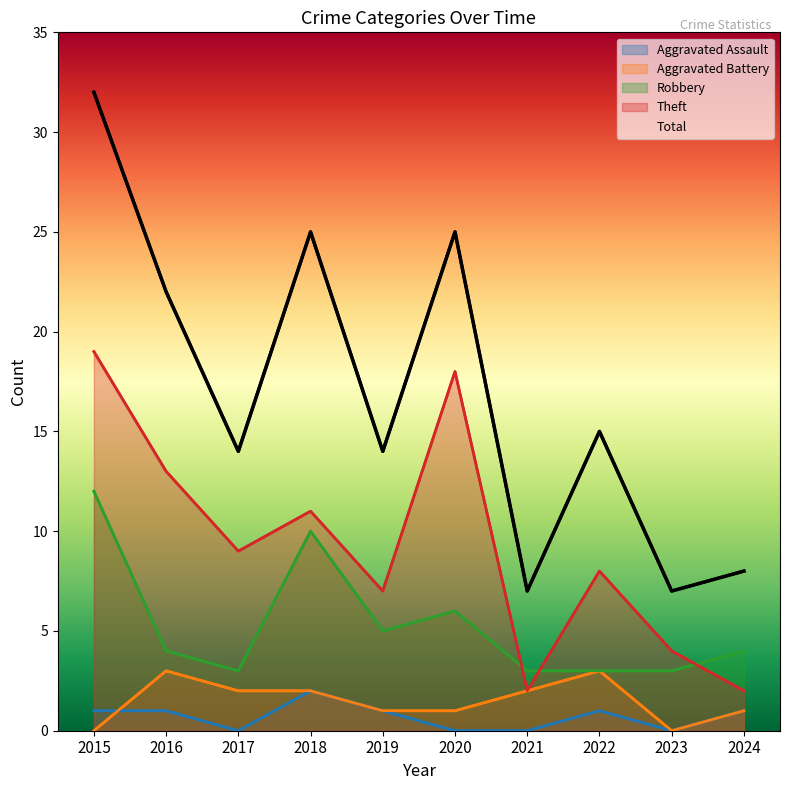

At which label does Aggravated Assault reach its peak?

2018